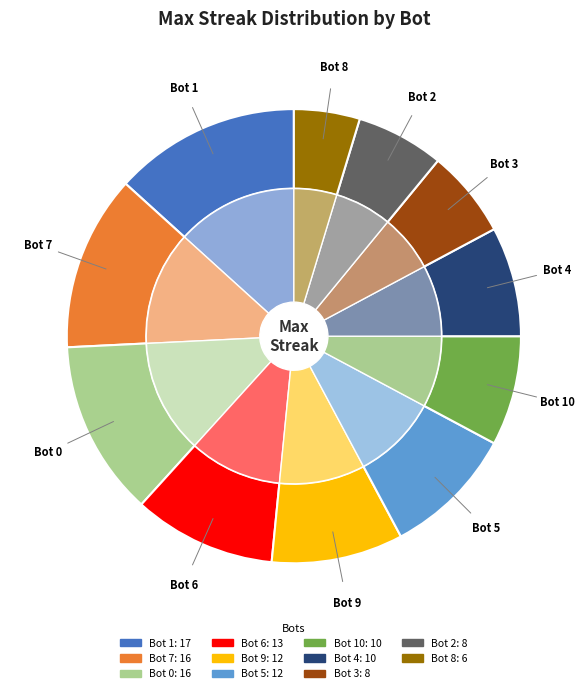

To the nearest percent, what is the difference between the largest and smallest slice percentages?

9%